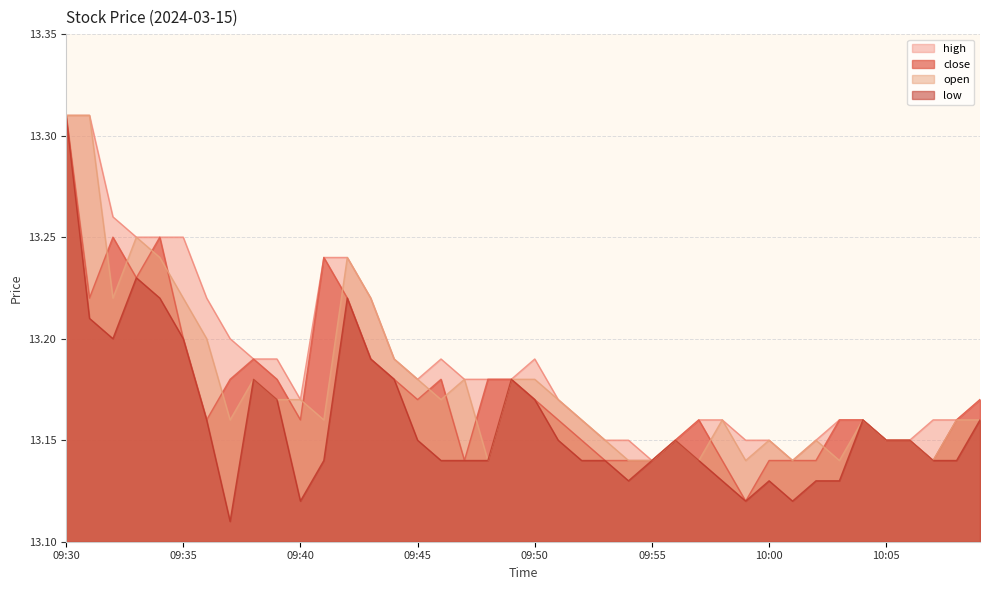

Does the chart have visible grid lines?

Yes